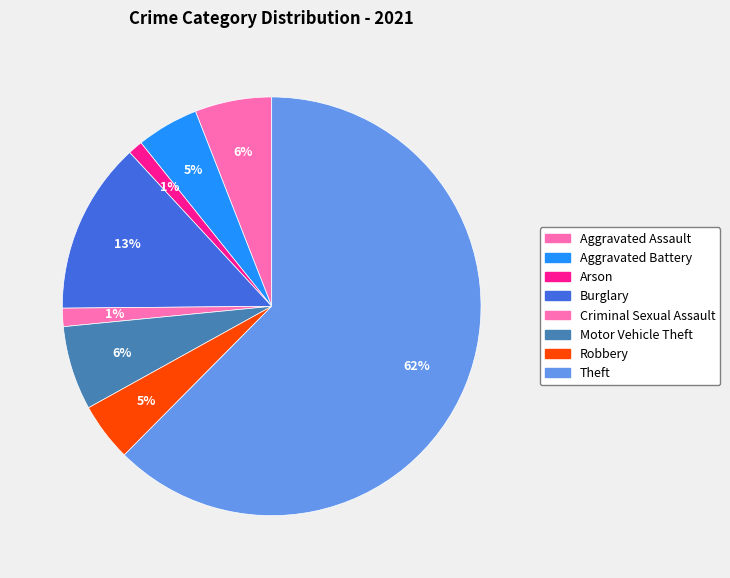

What percentage is the Theft slice, to the nearest percent?

62%